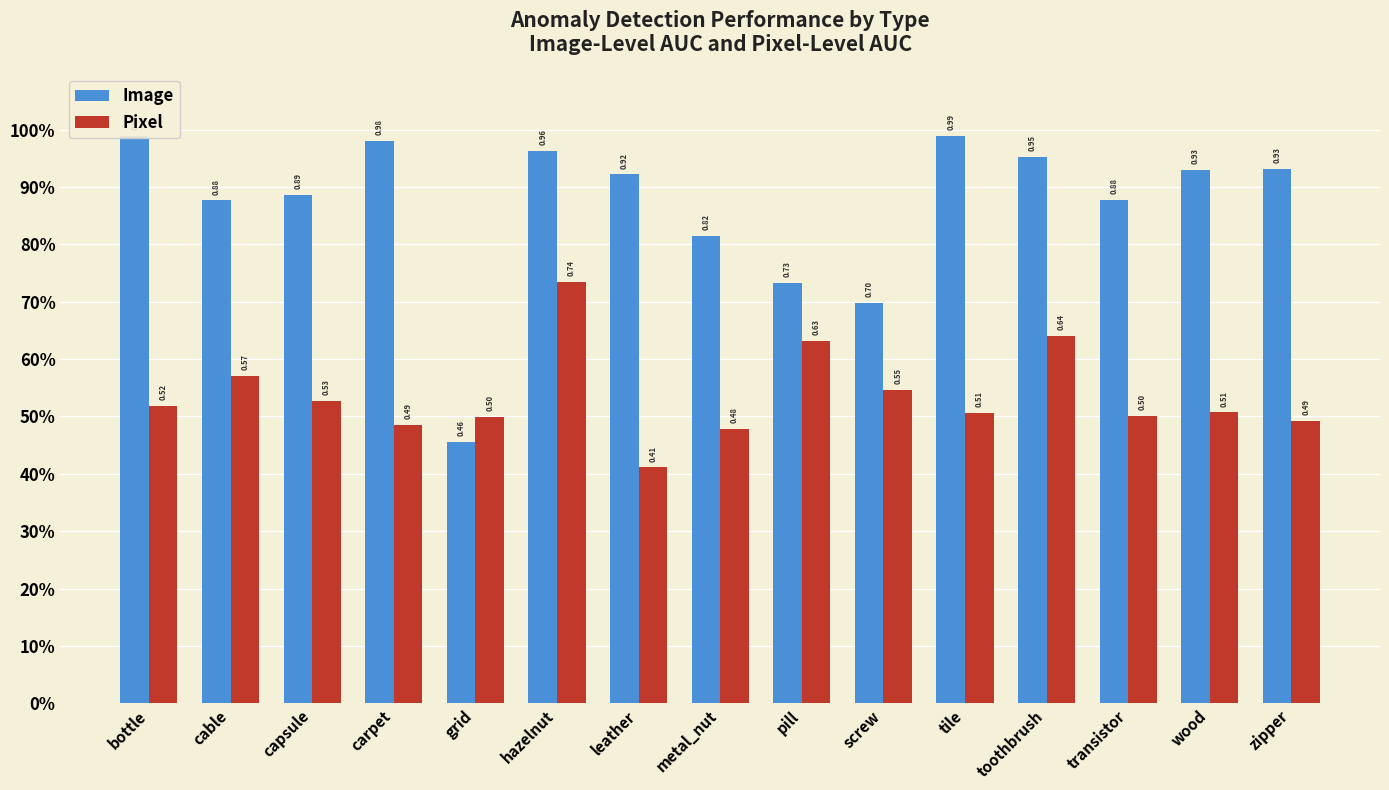

Which category has the highest value across all series?

bottle